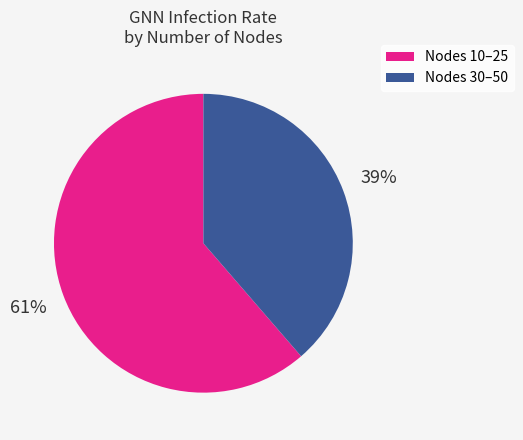

Does any single category account for the majority?

Yes